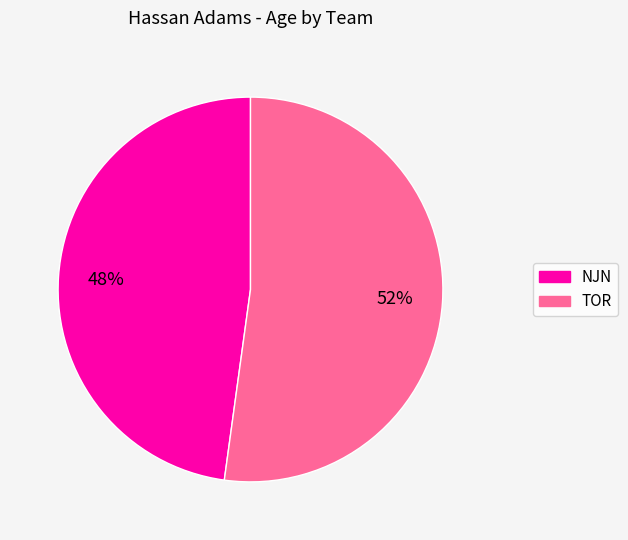

Is the sum of TOR and NJN greater than half?

Yes